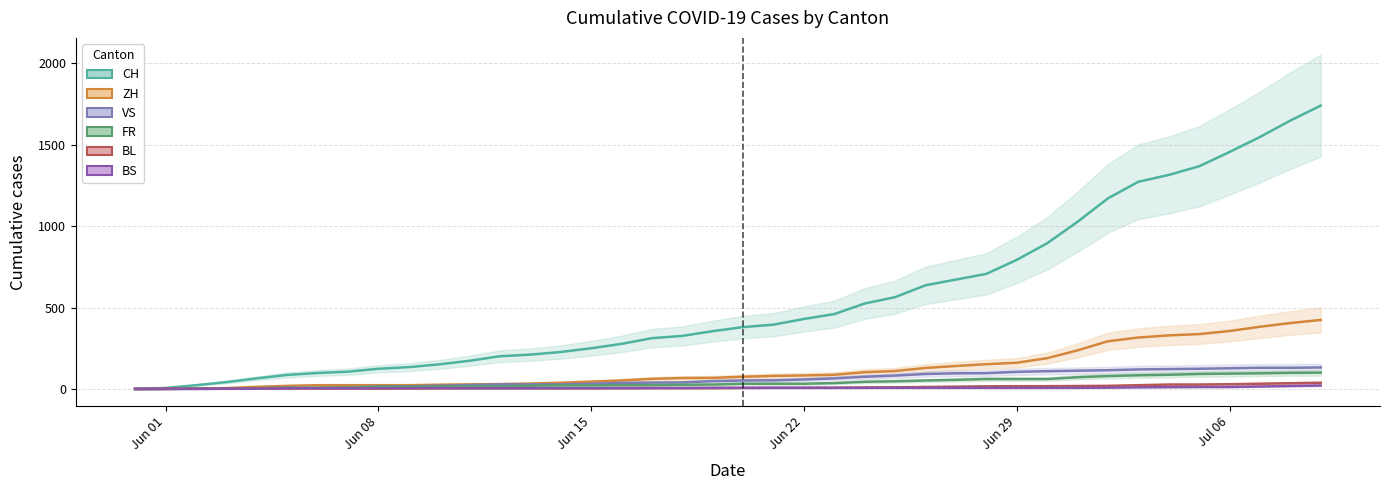

At how many categories does at least one series exceed 41?

37